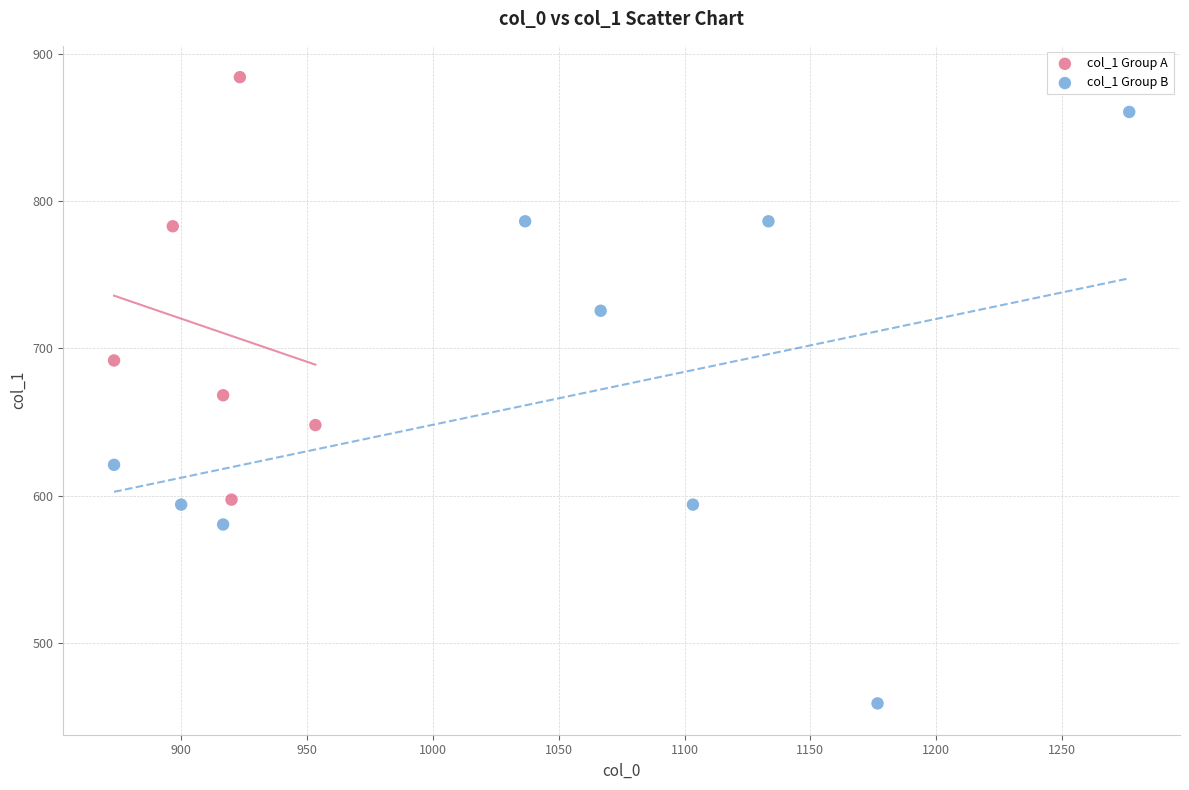

Which series has the largest Y range (max minus min)?

col_1 Group B